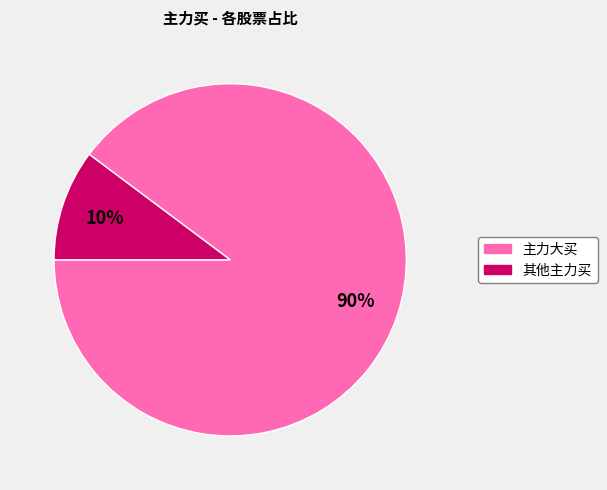

Is there a majority slice in this chart?

Yes